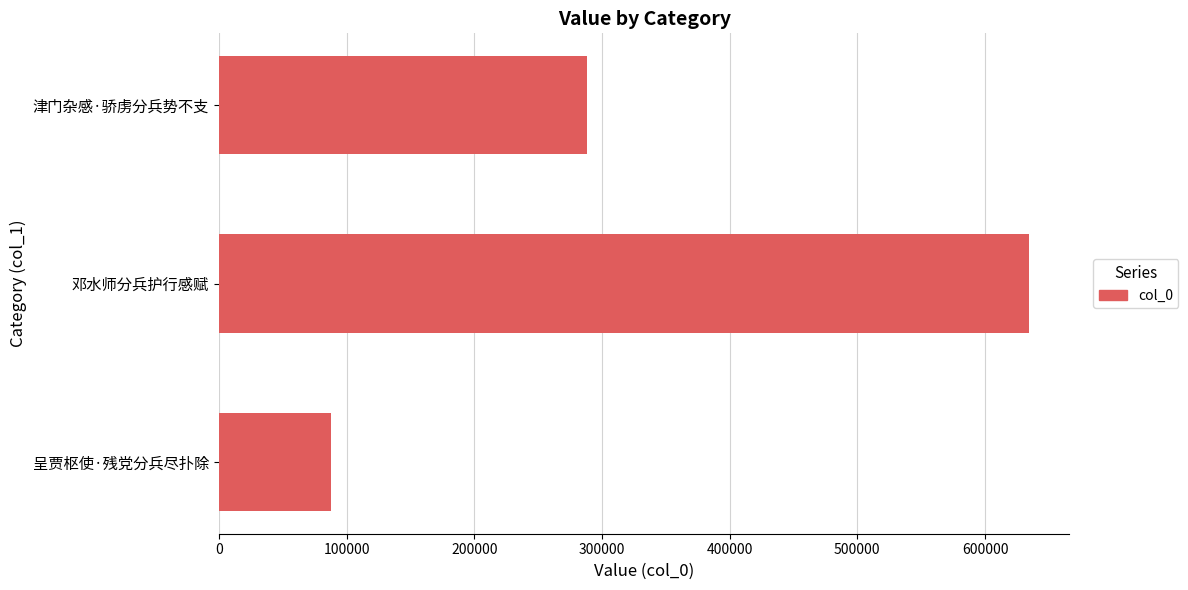

At which label is the value closest to 361102?

津门杂感·骄虏分兵势不支